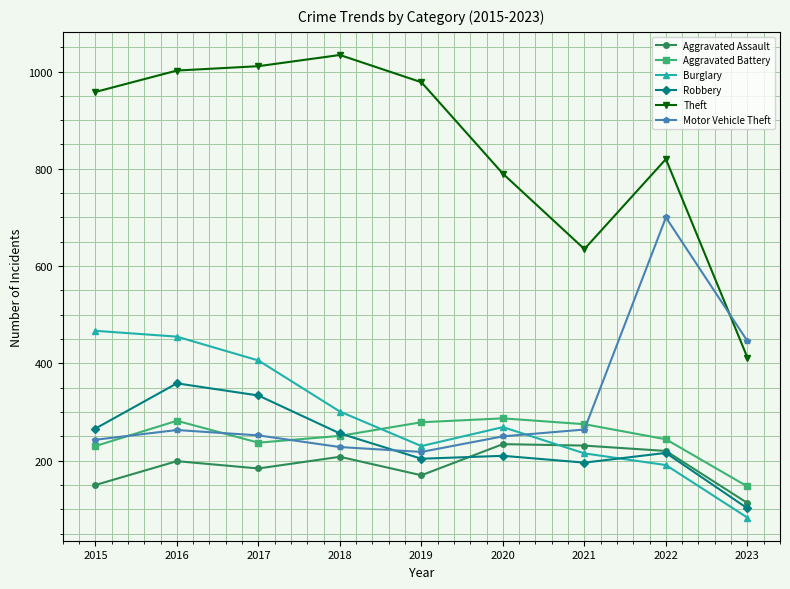

At which category does Robbery reach its first local peak?

2016